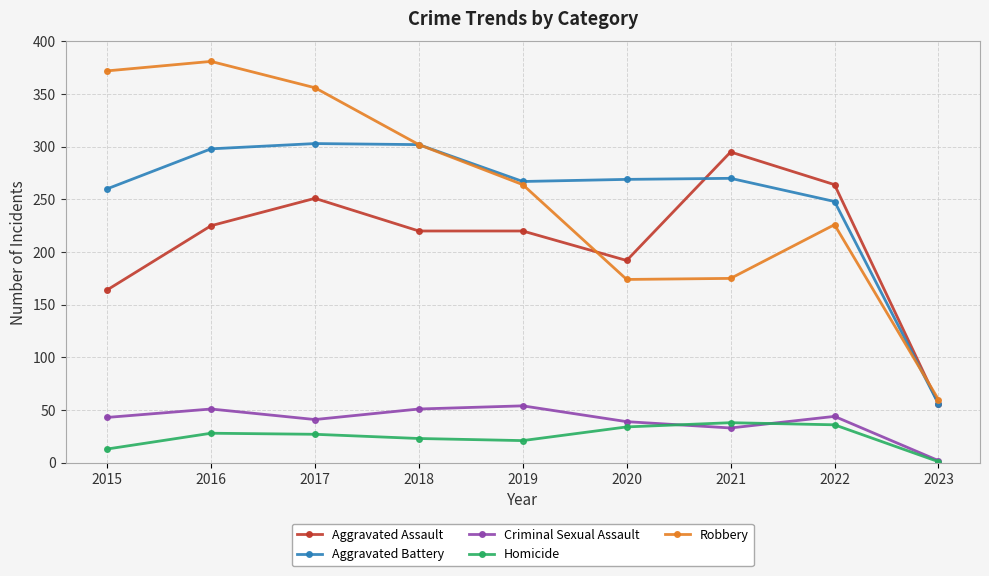

True or false: Aggravated Battery has a value of 397 at 2022.

False